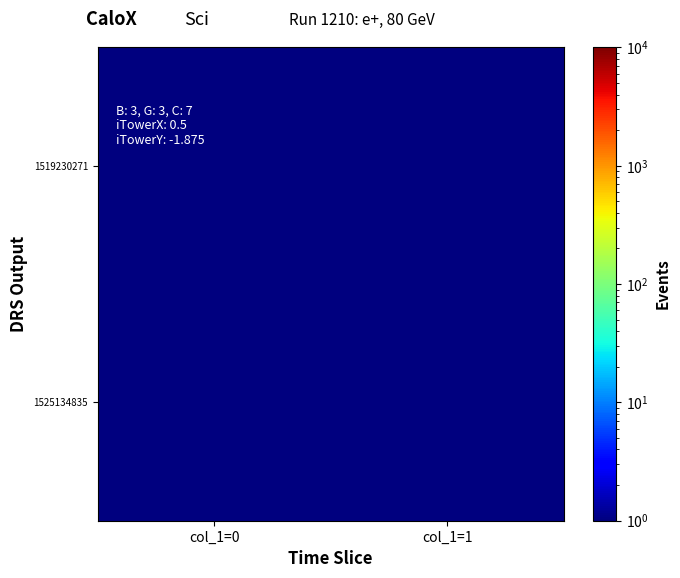

Reading left to right, transcribe all the data shown in this chart.

1519230271: col_1=0=0.5	col_1=1=0.5
1525134835: col_1=0=1.0	col_1=1=0.5